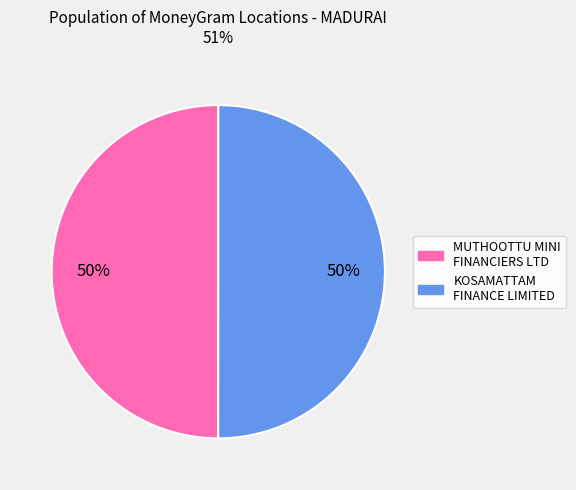

To the nearest percent, what is the average slice percentage?

50%